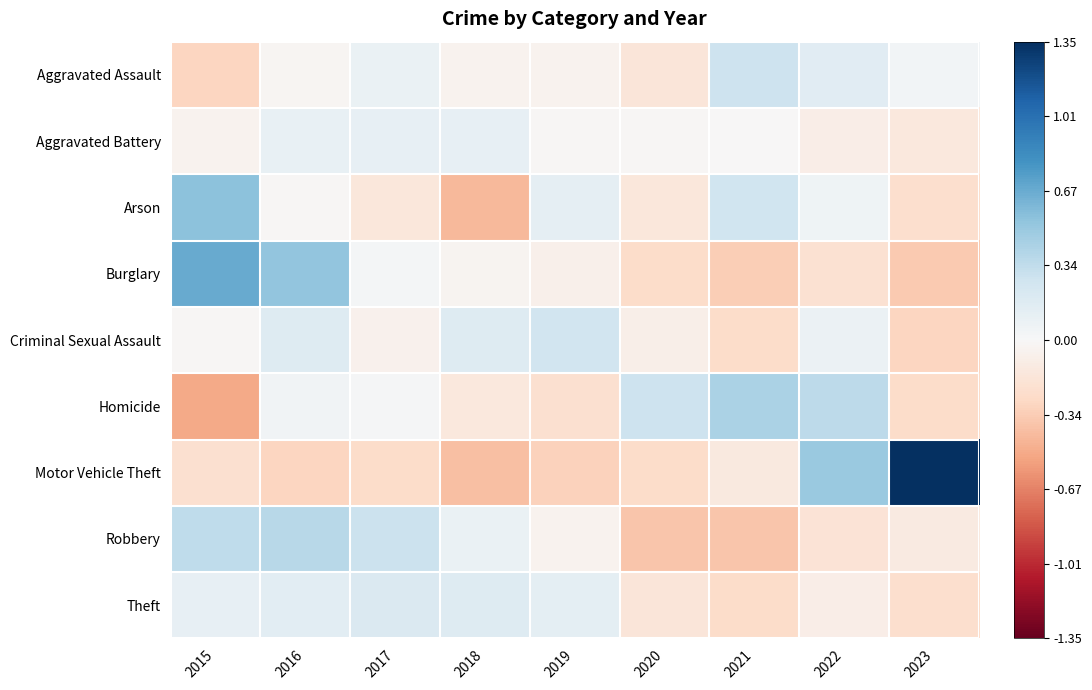

At how many categories does at least one series exceed 0?

9